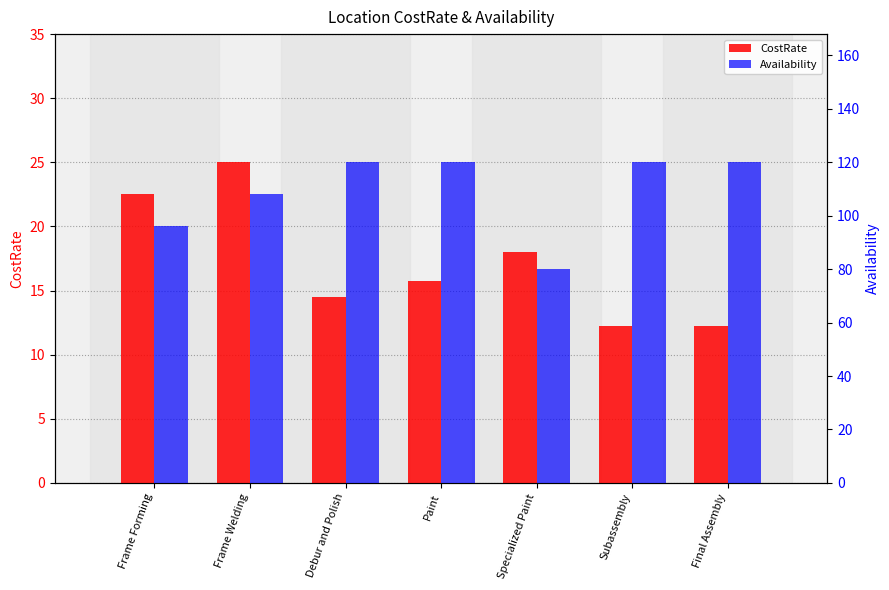

What position from the right is Frame Forming?

7